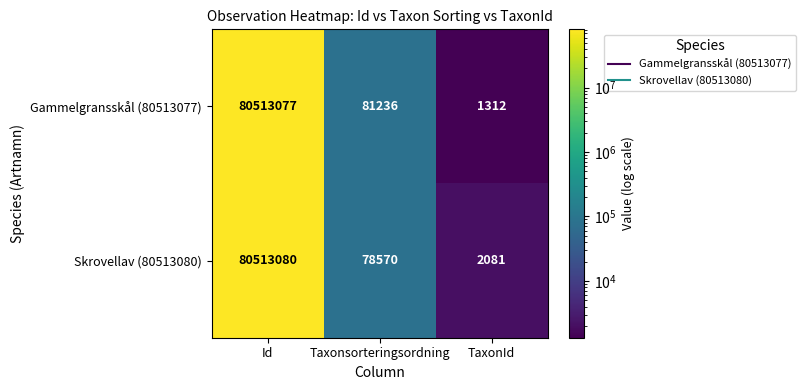

Which series has the largest range (max minus min)?

Gammelgransskål (80513077)